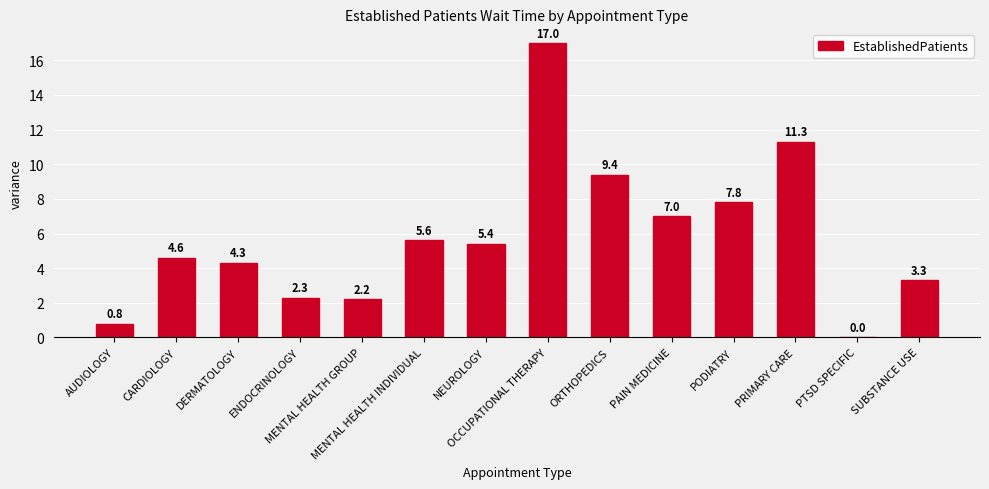

Is it true that the value at NEUROLOGY is 5.4?

True